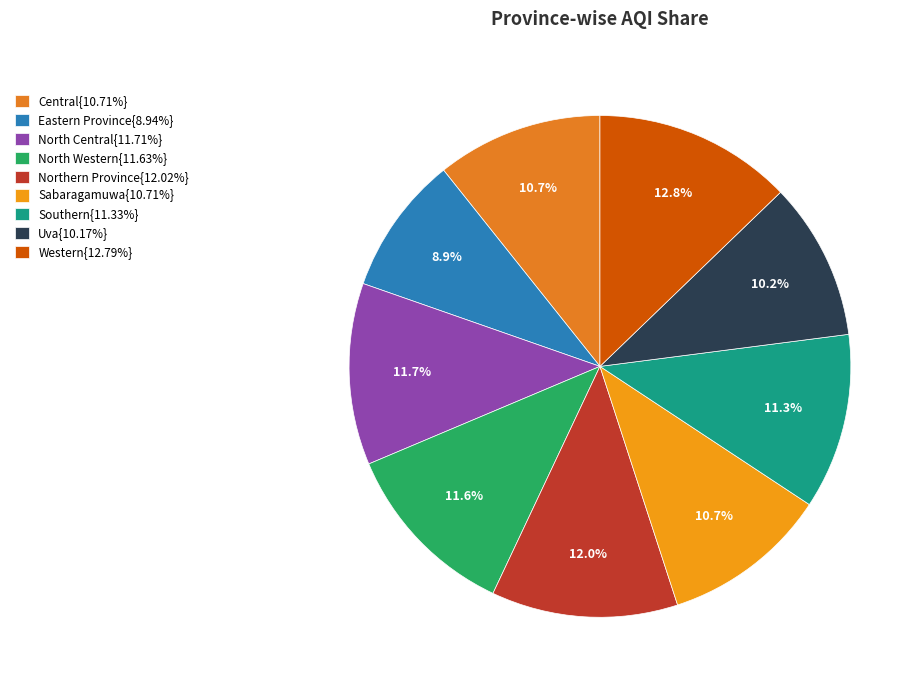

Count the number of slices in the pie.

9